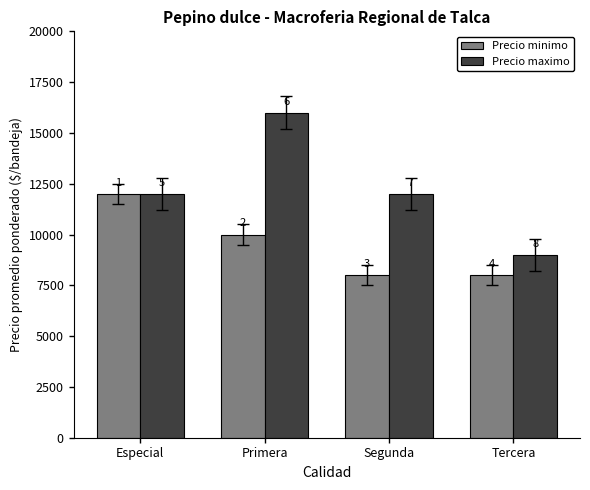

At how many categories does at least one series exceed 13067?

1